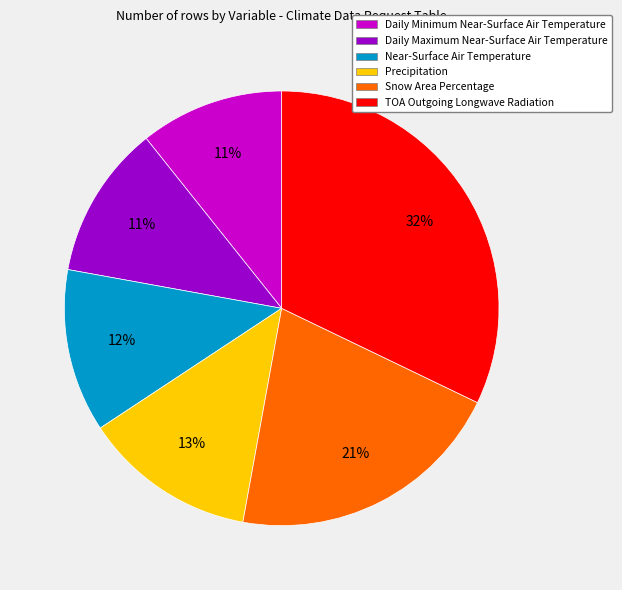

To the nearest percent, what portion does Precipitation represent?

13%